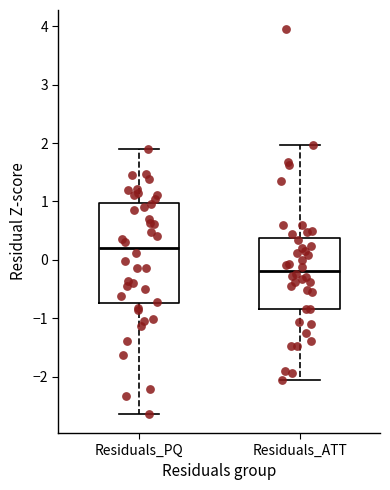

Reading left to right, transcribe this box plot: for each box, give where its median line is, the range the box spans, and where its two whiskers end, as read against the y-axis. The values are not printed on the chart, so give them approximately, as read against the axis.

Residuals_PQ: median 0.2, box -0.7 to 1.0, whiskers -2.6 to 1.9
Residuals_ATT: median -0.2, box -0.8 to 0.4, whiskers -2.1 to 2.0